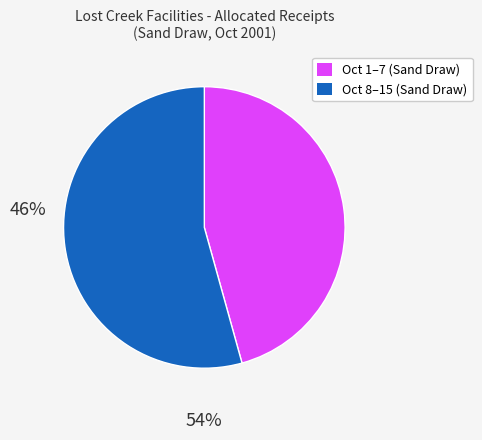

Does any single category account for the majority?

Yes